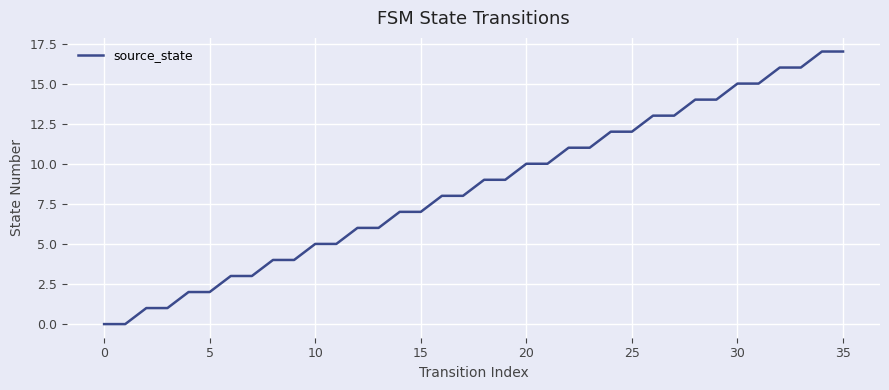

What is the greatest value displayed?

17